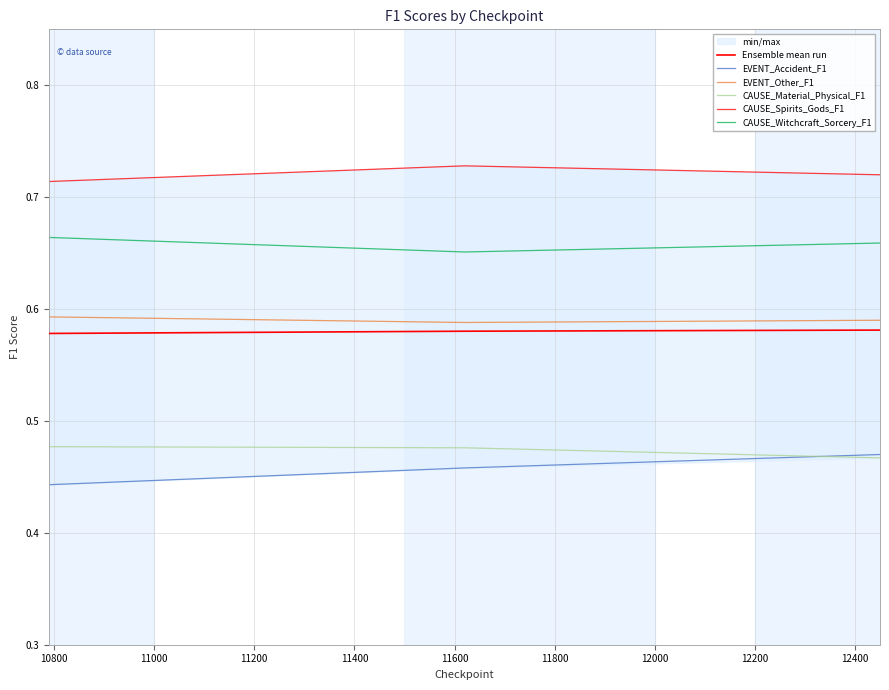

Reading left to right, list all the values displayed in this chart.

Ensemble mean run: 0.6	0.6	0.6
EVENT_Accident_F1: 0.4	0.5	0.5
EVENT_Other_F1: 0.6	0.6	0.6
CAUSE_Material_Physical_F1: 0.5	0.5	0.5
CAUSE_Spirits_Gods_F1: 0.7	0.7	0.7
CAUSE_Witchcraft_Sorcery_F1: 0.7	0.7	0.7